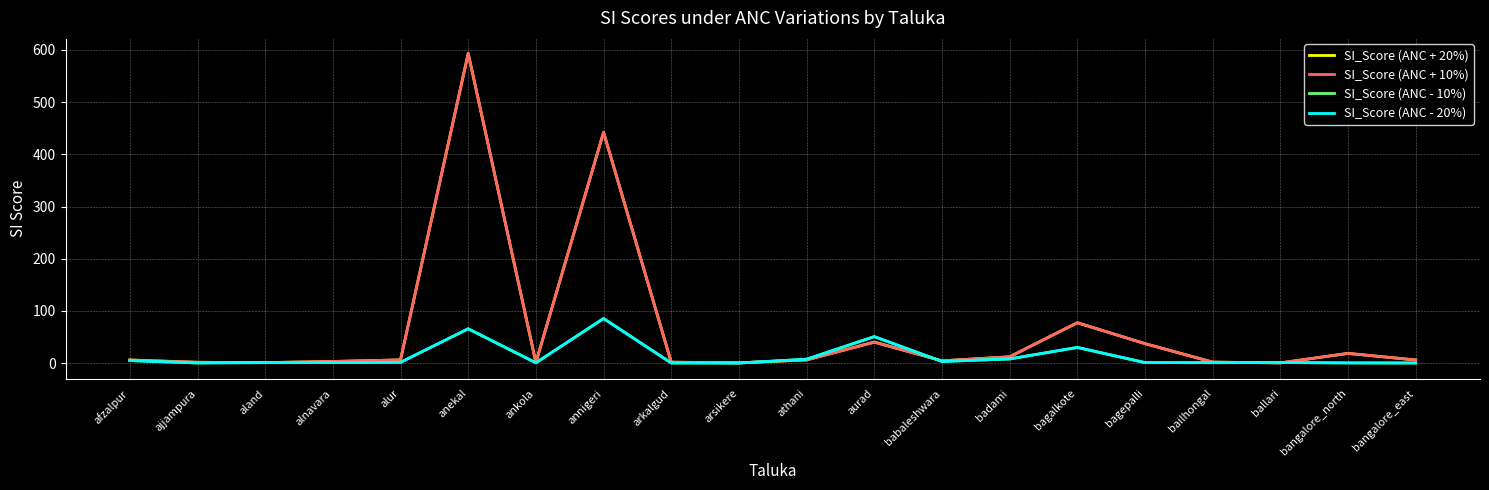

What is the maximum value for SI_Score (ANC - 10%)?

85.6